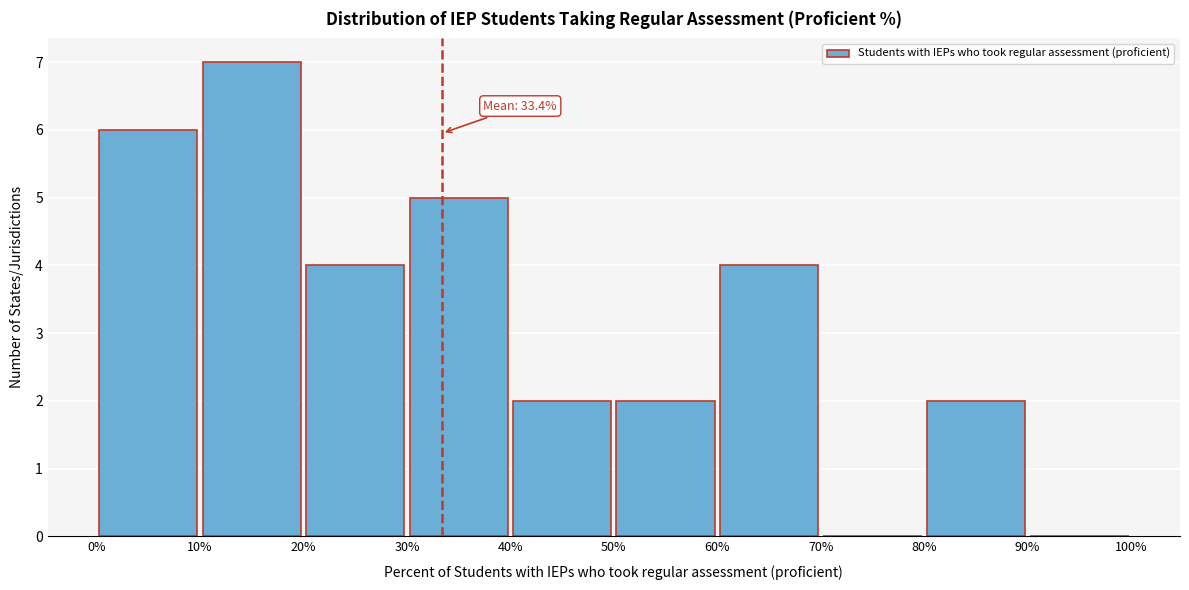

Which range on the x-axis has the tallest bar?

10% to 20%